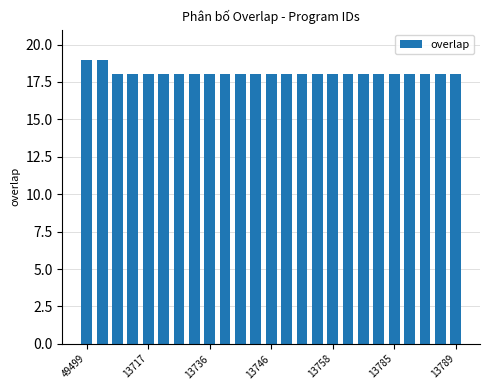

What is the maximum value shown in the chart?

19